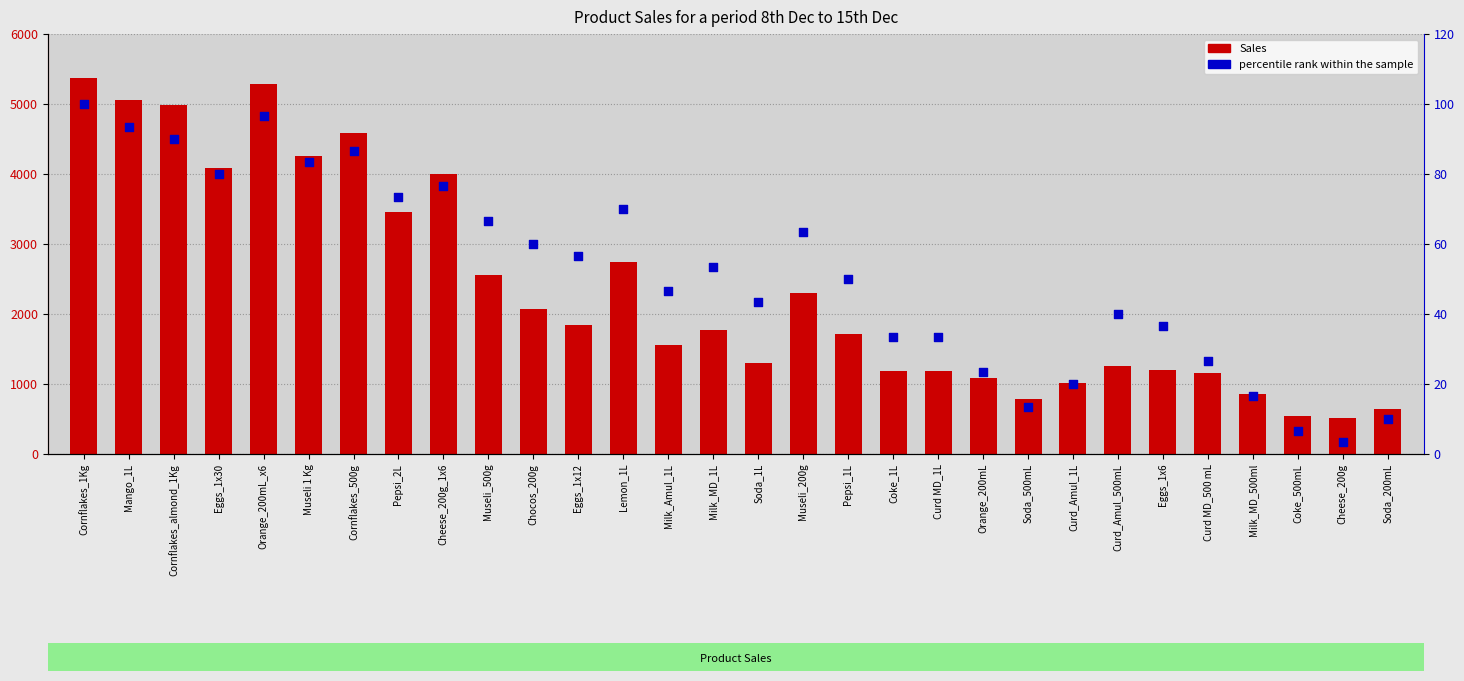

At which category is the sum across all series the highest?

Cornflakes_1Kg